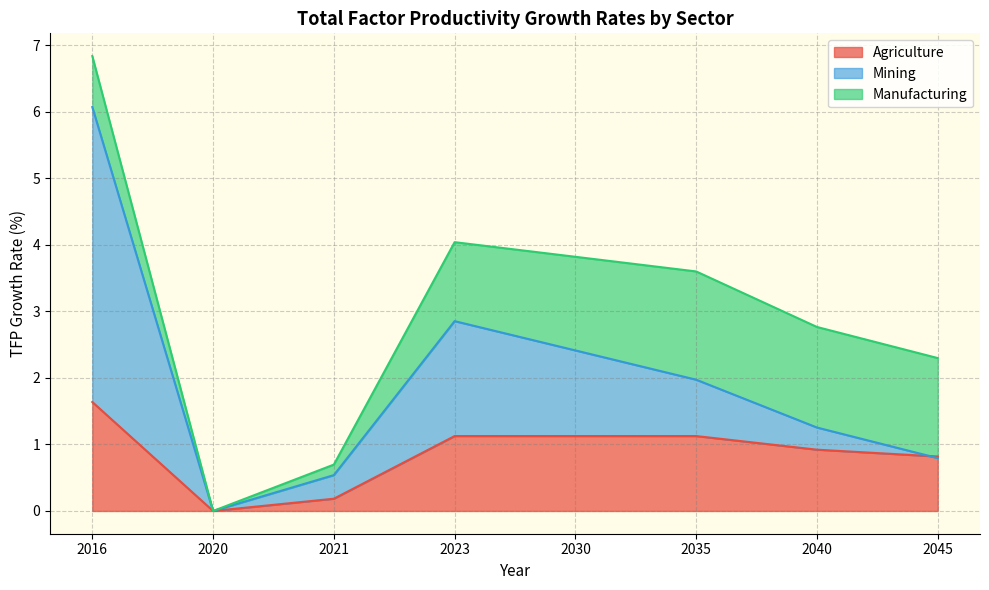

Which category has the lowest value in the Agriculture series?

2020